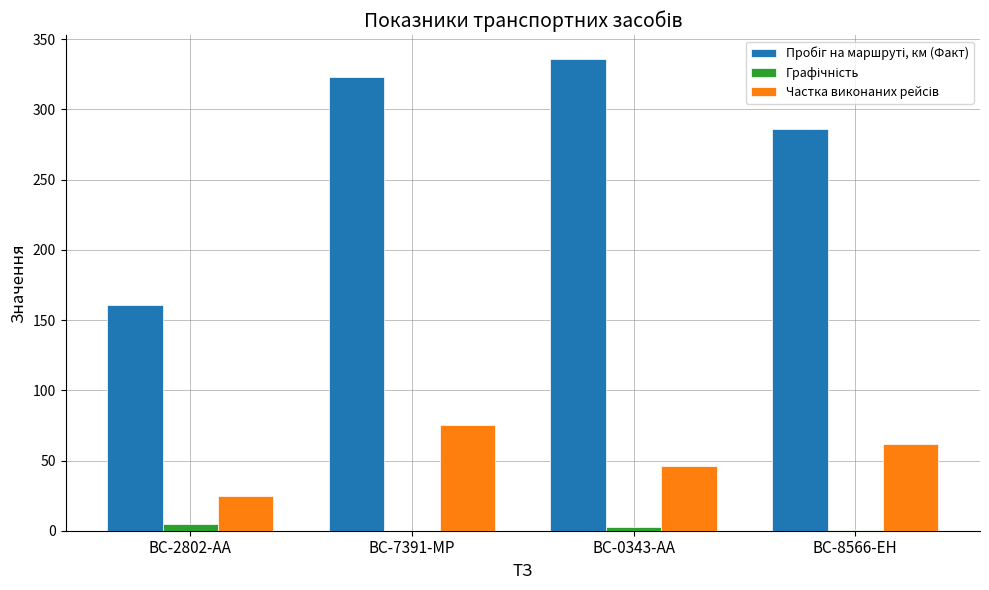

What is the total value across all series at BC-2802-AA?

190.5